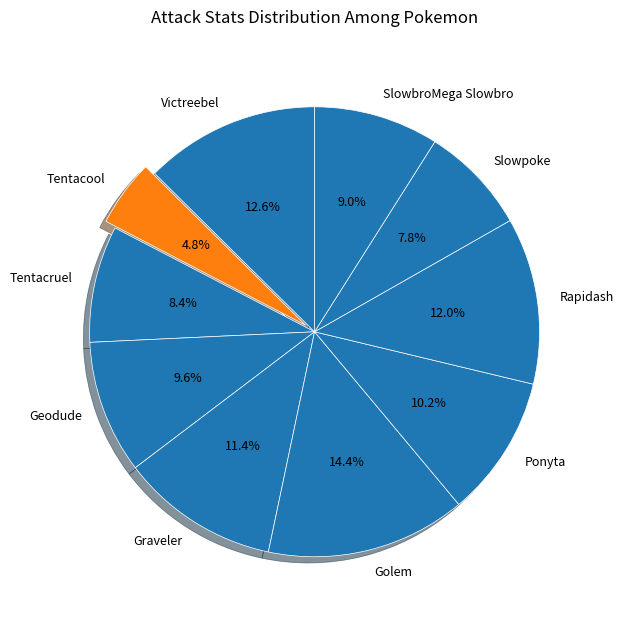

Does Slowpoke account for over 50% of the chart?

No